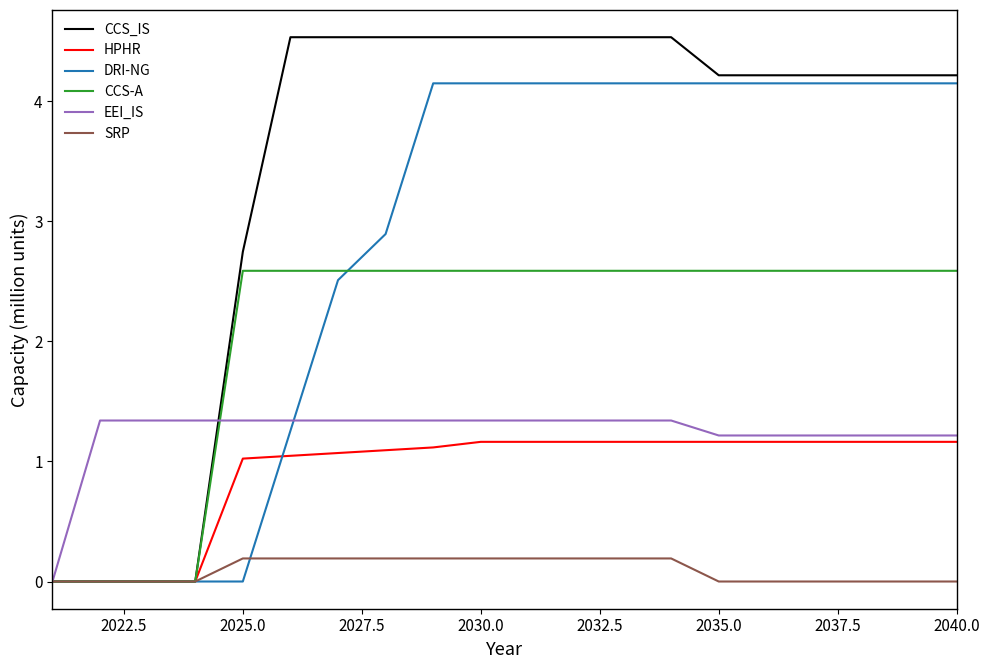

Reading right to left, what are all the values shown in this chart?

CCS_IS: 4.2	4.2	4.2	4.2	4.2	4.2	4.5	4.5	4.5	4.5	4.5	4.5	4.5	4.5	4.5	2.7	0.0	0.0	0.0	0.0
HPHR: 1.2	1.2	1.2	1.2	1.2	1.2	1.2	1.2	1.2	1.2	1.2	1.1	1.1	1.1	1.0	1.0	0.0	0.0	0.0	0.0
DRI-NG: 4.2	4.2	4.2	4.2	4.2	4.2	4.2	4.2	4.2	4.2	4.2	4.2	2.9	2.5	1.3	0.0	0.0	0.0	0.0	0.0
CCS-A: 2.6	2.6	2.6	2.6	2.6	2.6	2.6	2.6	2.6	2.6	2.6	2.6	2.6	2.6	2.6	2.6	0.0	0.0	0.0	0.0
EEI_IS: 1.2	1.2	1.2	1.2	1.2	1.2	1.3	1.3	1.3	1.3	1.3	1.3	1.3	1.3	1.3	1.3	1.3	1.3	1.3	0.0
SRP: 0.0	0.0	0.0	0.0	0.0	0.0	0.2	0.2	0.2	0.2	0.2	0.2	0.2	0.2	0.2	0.2	0.0	0.0	0.0	0.0